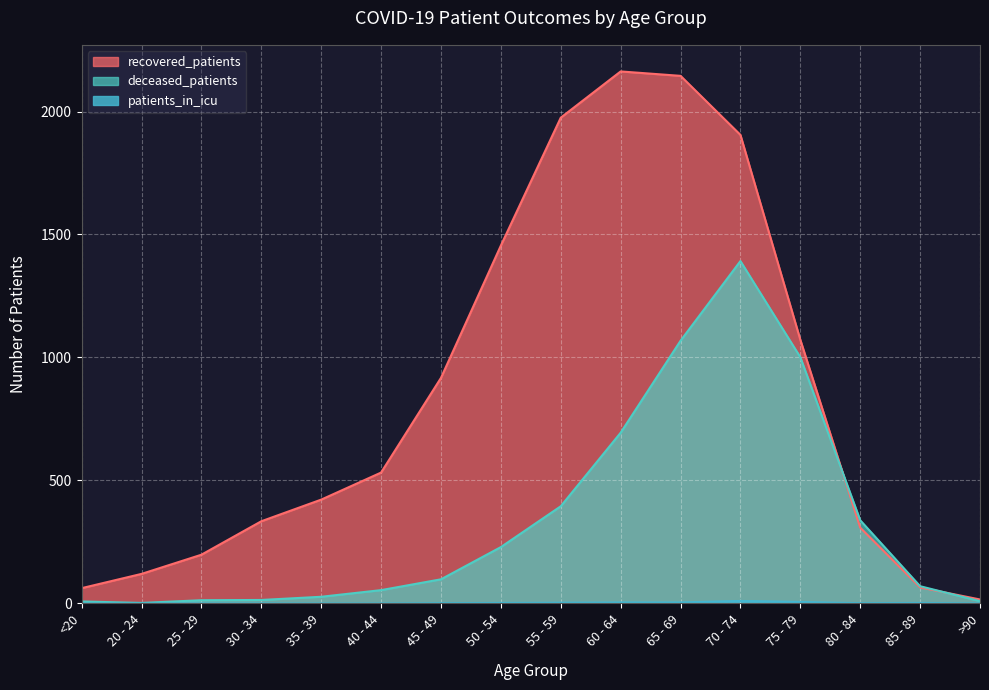

How many lines are shown in the chart?

3